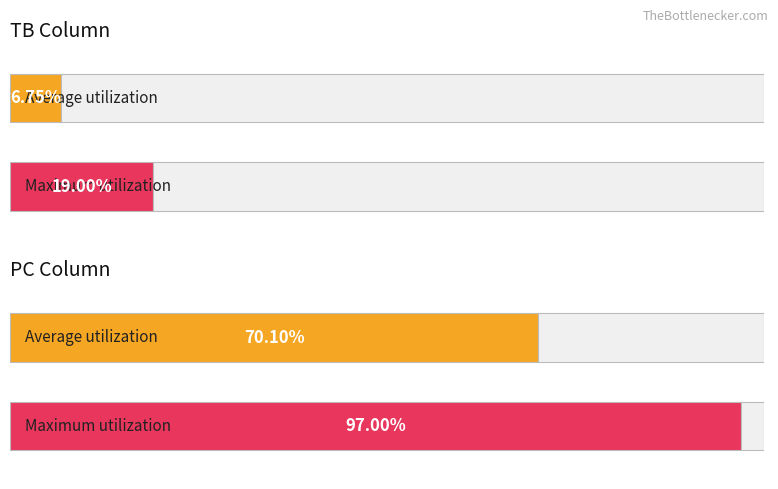

Rank the series by their maximum value, from lowest to highest.

TB, PC